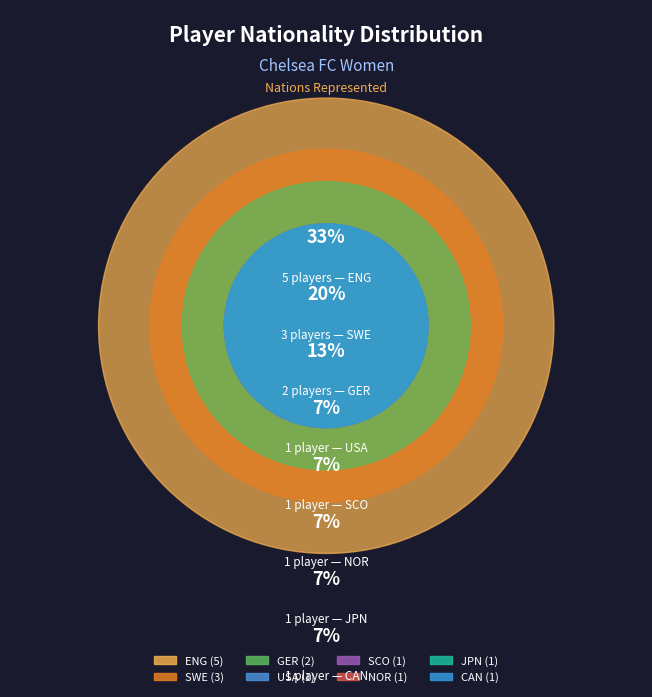

To the nearest percent, what portion does NOR represent?

7%